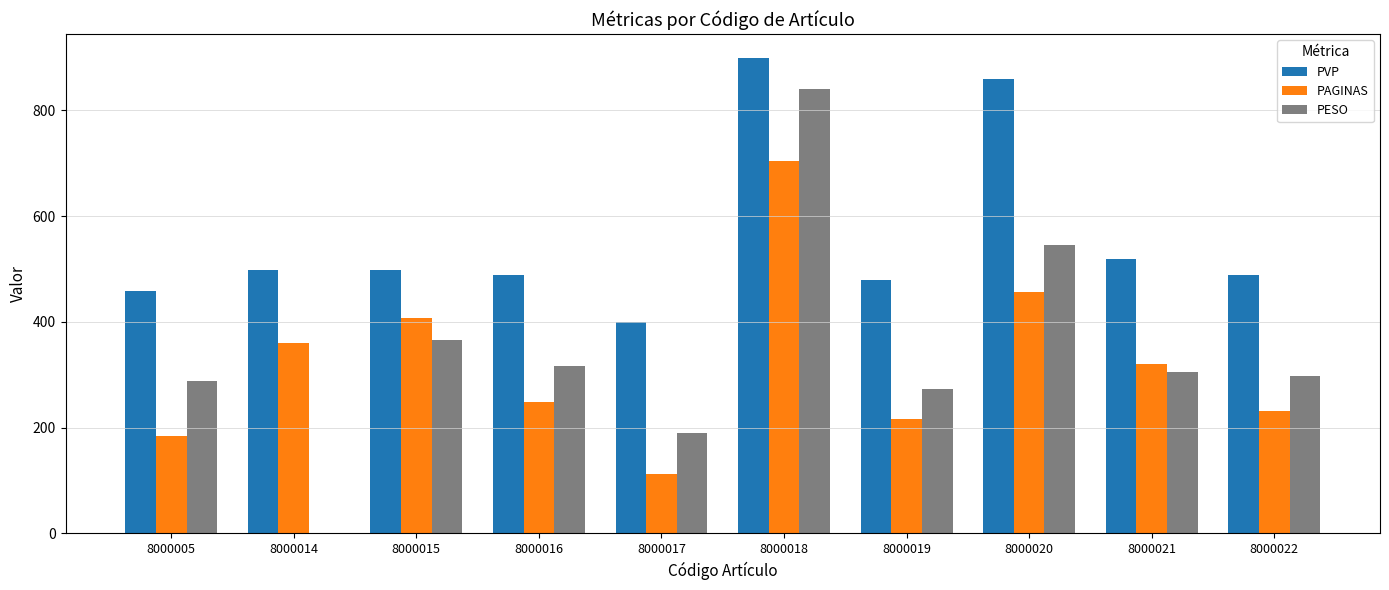

The value of PESO at 8000005 is 87. True or false?

False